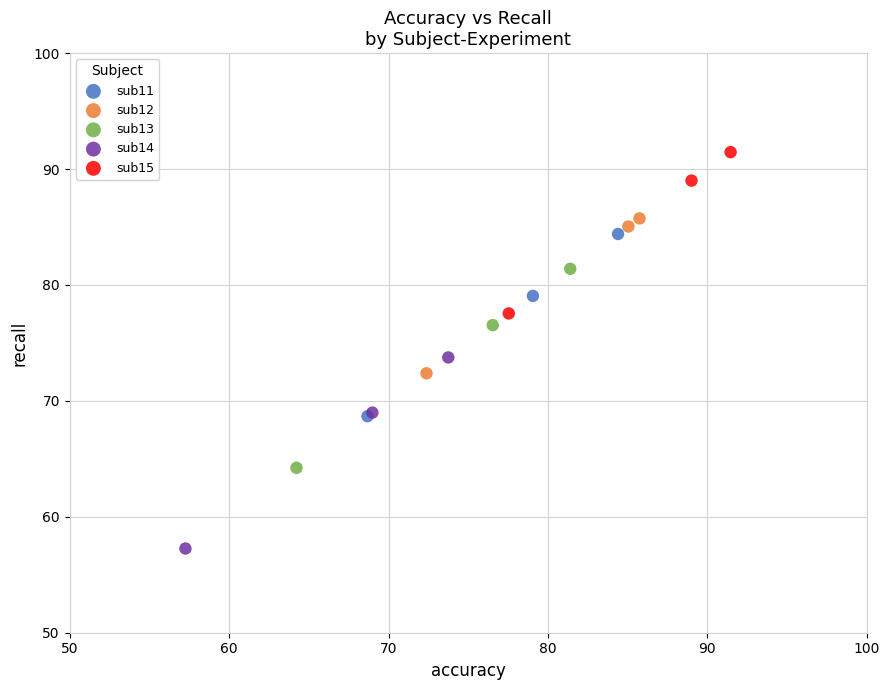

Which series contains the lowest Y value?

sub14